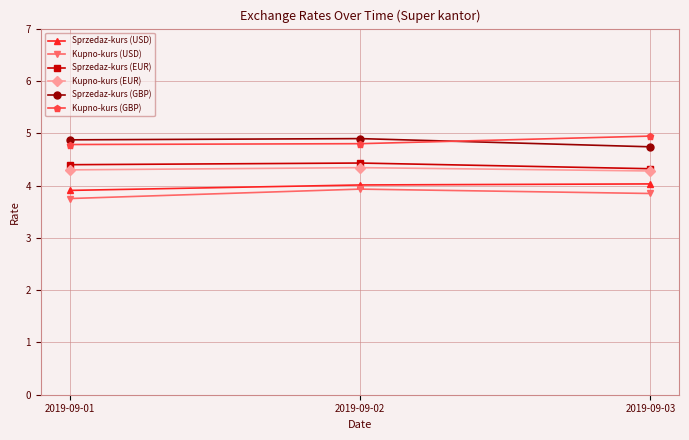

Is this an area chart (filled region under the line)?

No